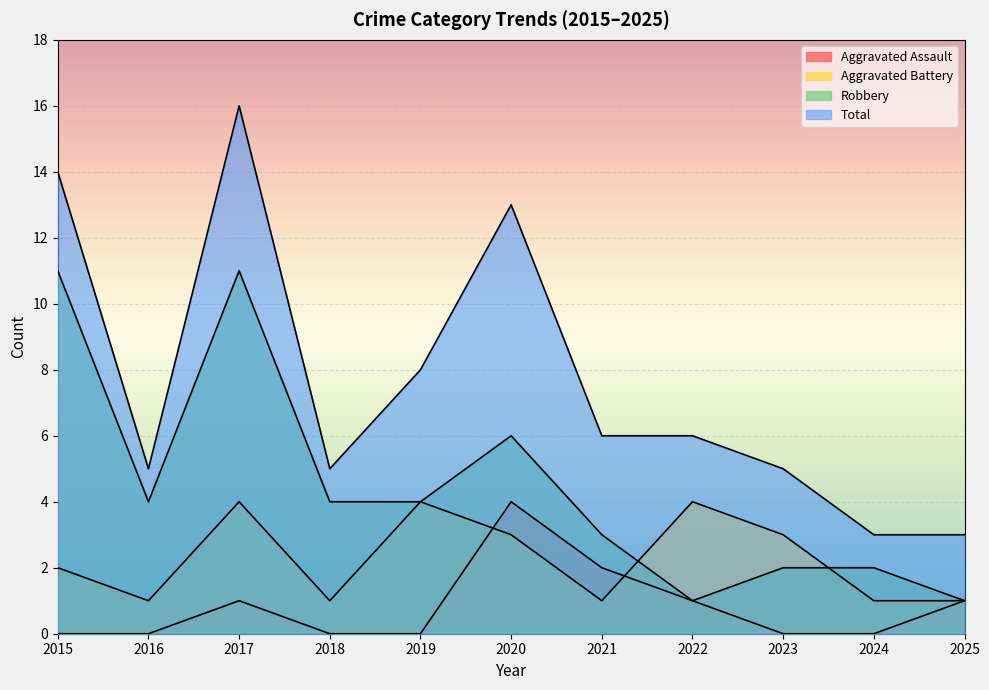

What is the maximum value for Aggravated Battery?

4